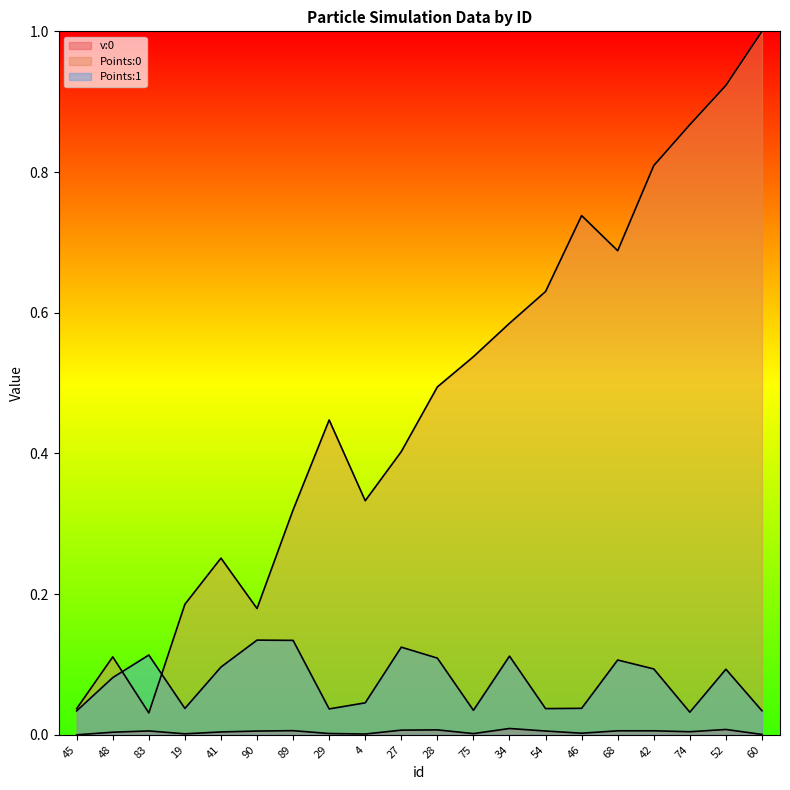

True or false: Points:1 and v:0 intersect in this chart.

False